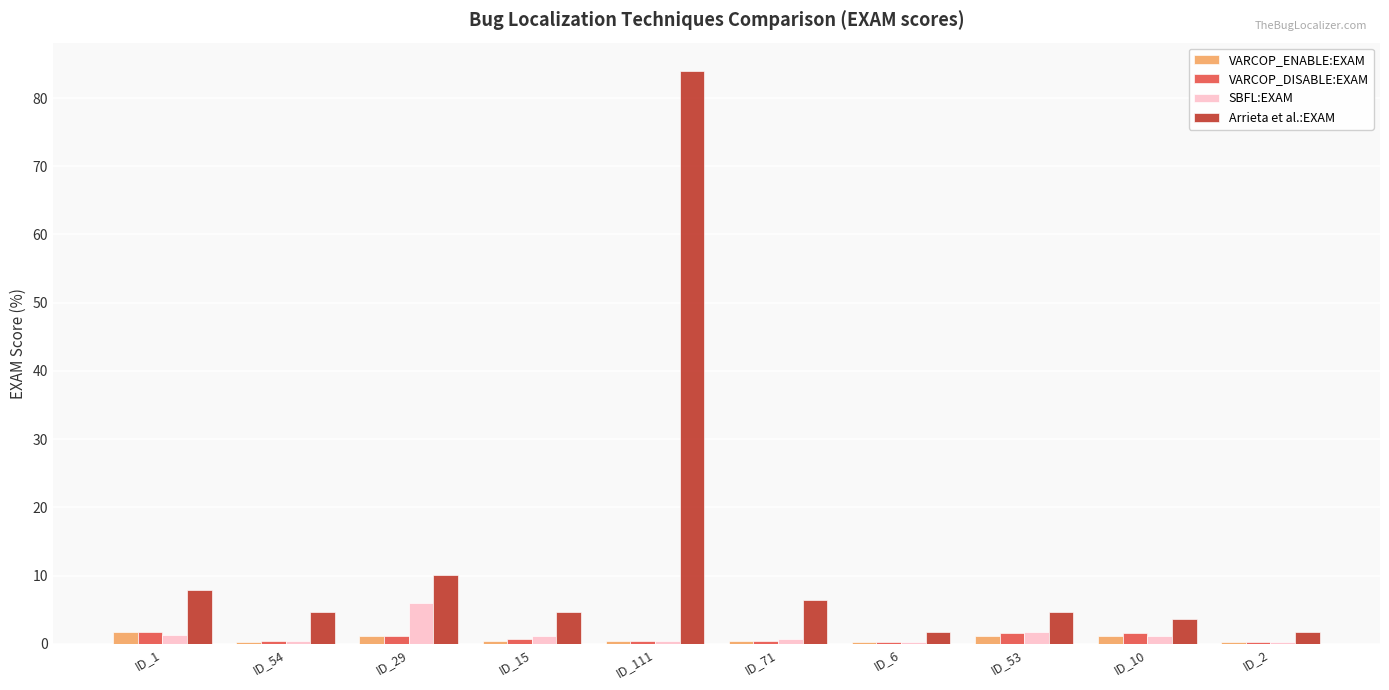

Are the bars horizontal?

No